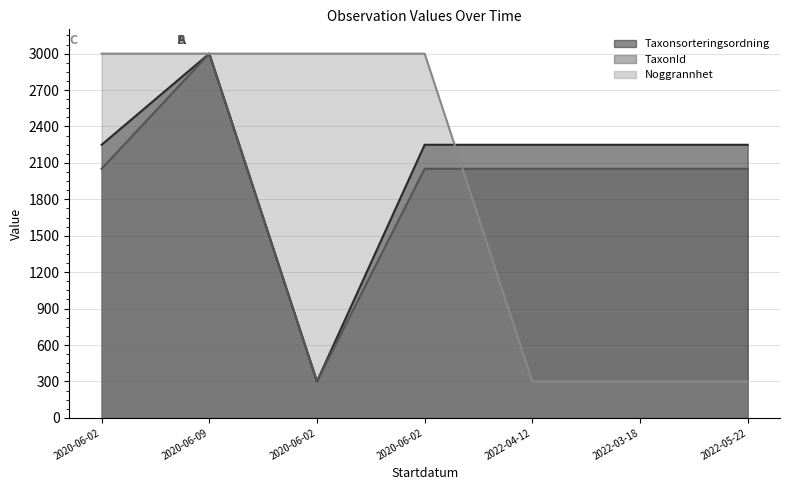

Reading left to right, extract all data points from this chart.

Taxonsorteringsordning: 2249.3	3000.0	300.0	2249.3	2249.3	2249.3	2249.3
TaxonId: 2051.4	3000.0	300.0	2051.4	2051.4	2051.4	2051.4
Noggrannhet: 3000.0	3000.0	3000.0	3000.0	300.0	300.0	300.0